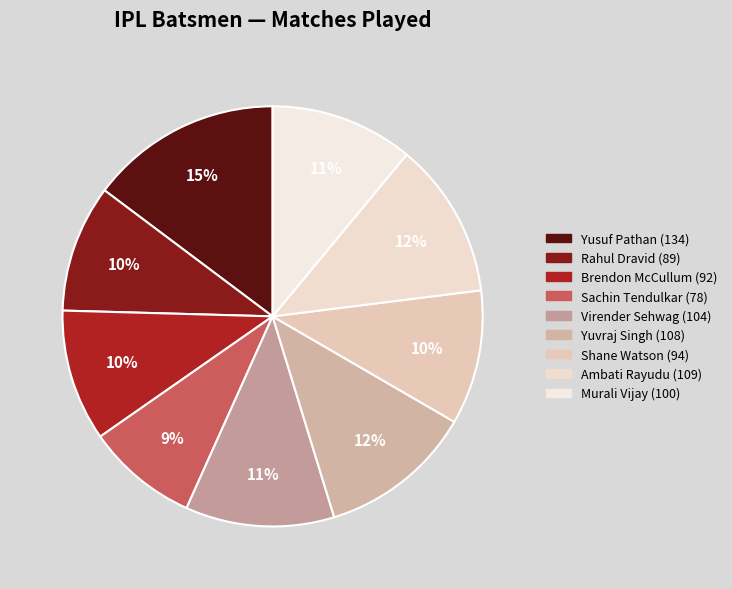

Is it true that Ambati Rayudu is 2% of the pie?

False